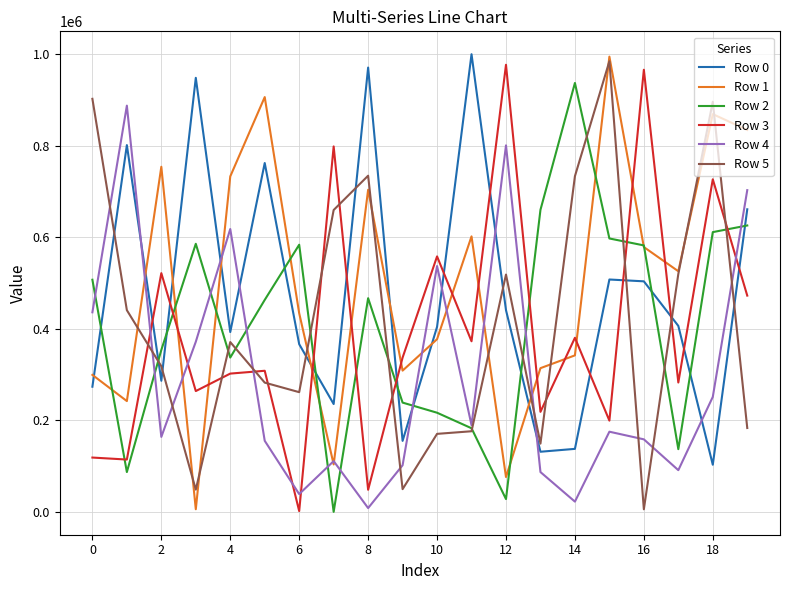

Which series ends up on top after the final intersection of Row 0 and Row 2?

Row 0